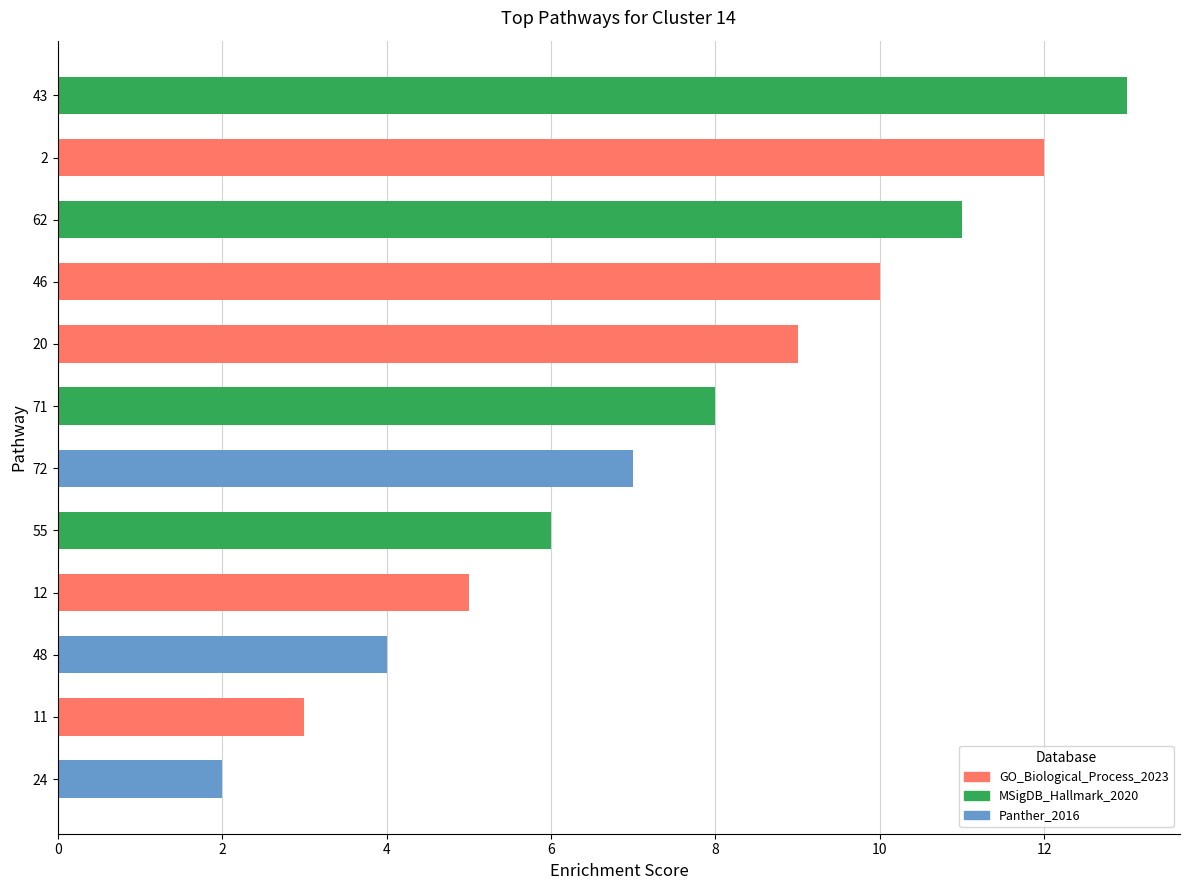

Reading left to right, transcribe all the data shown in this chart.

72=7	55=6	12=5	48=4	71=8	46=10	20=9	11=3	24=2	62=11	43=13	2=12